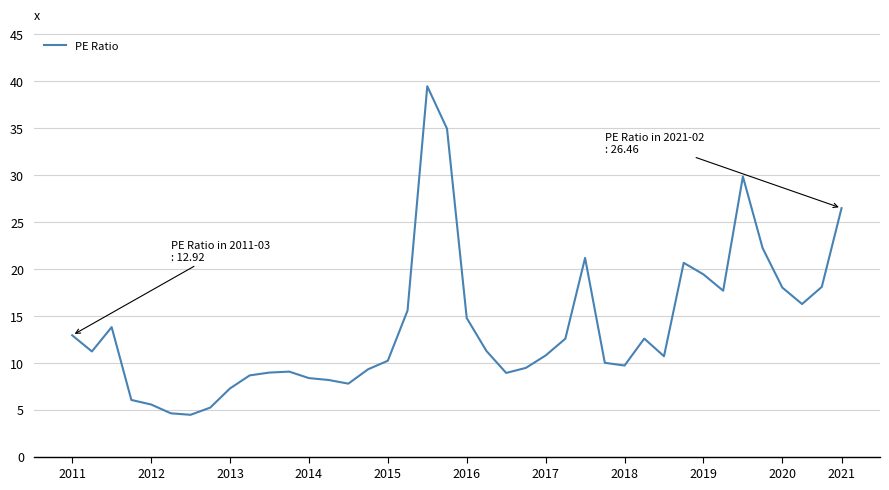

What is the smallest value displayed?

4.5